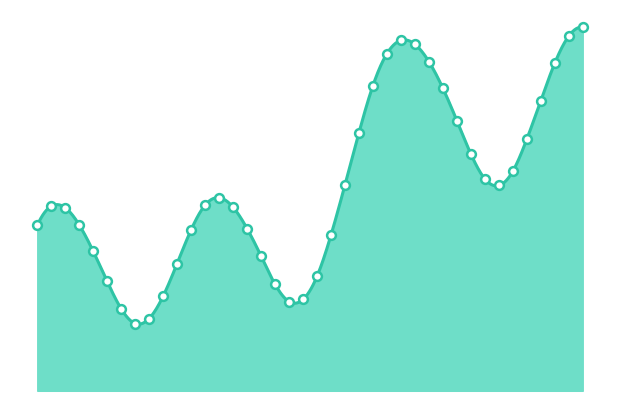

Between 2023-11-05 15:00 and 2023-11-05 18:00, which is larger?

2023-11-05 18:00